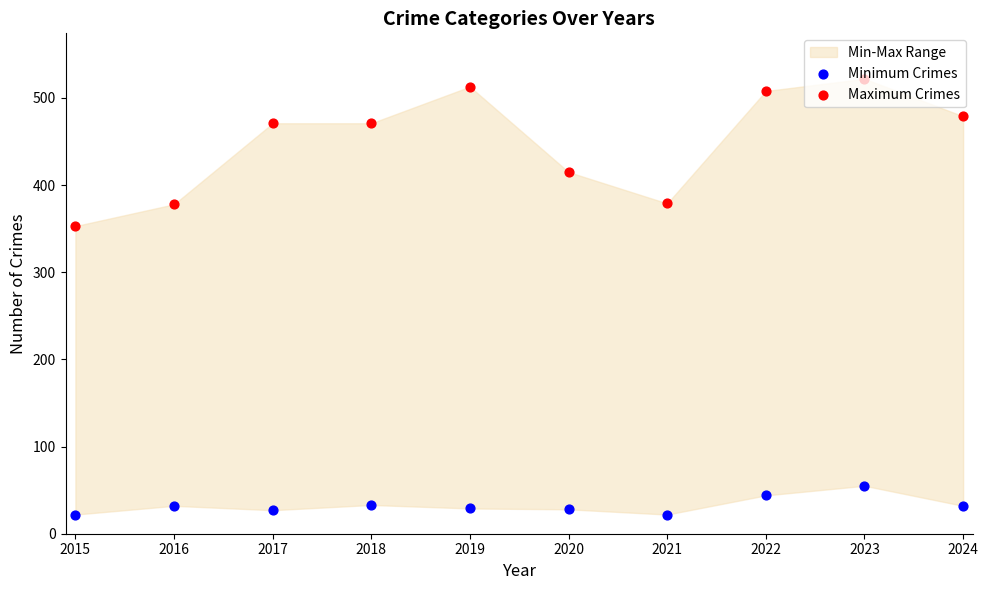

At how many categories does at least one series exceed 166?

10